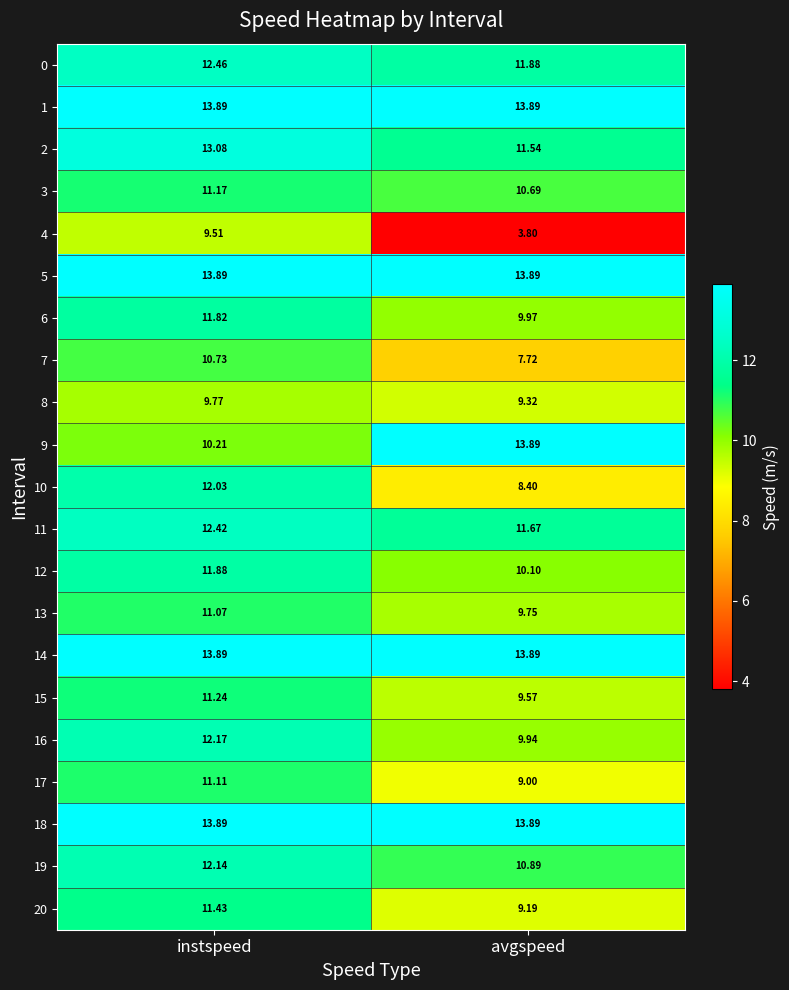

At how many categories does at least one series exceed 5?

2